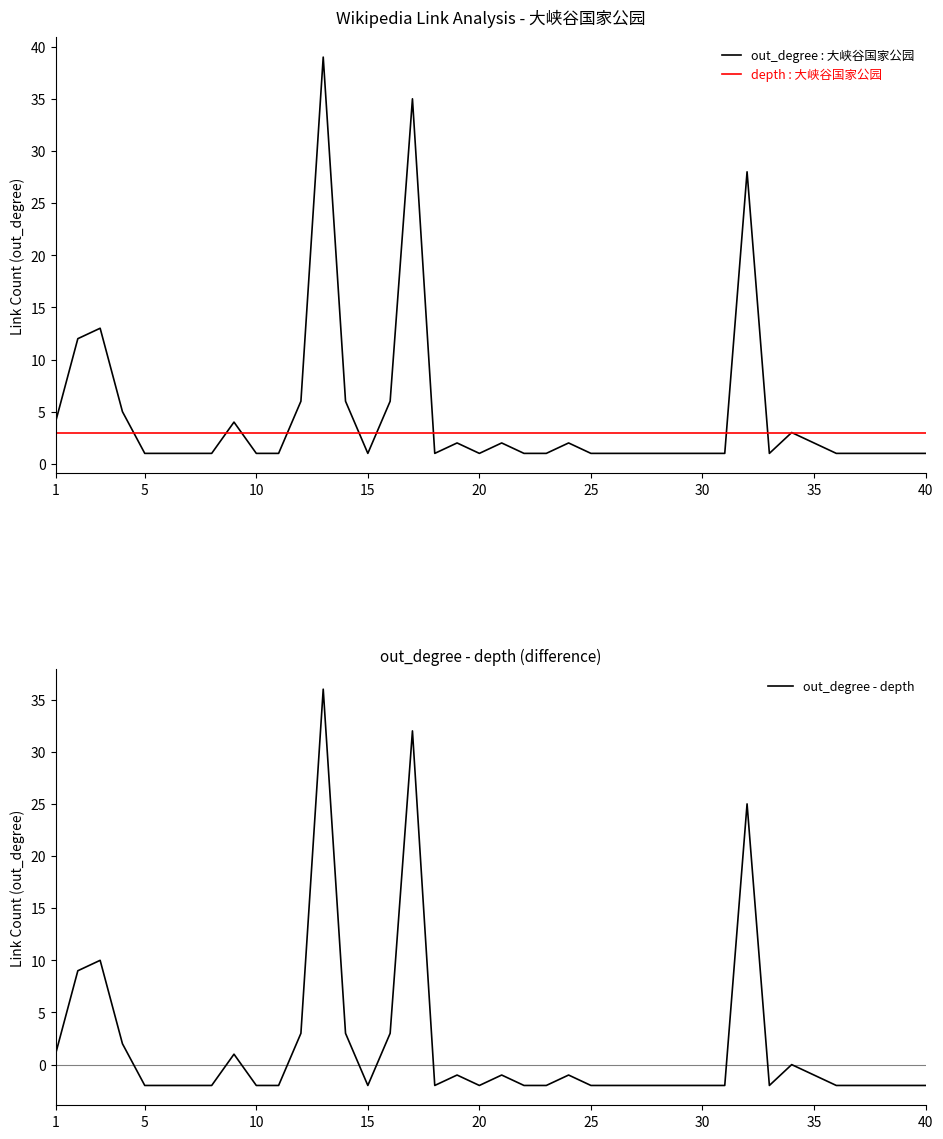

List the series in order of their peak value, highest first.

out_degree : 大峡谷国家公园, out_degree - depth, depth : 大峡谷国家公园